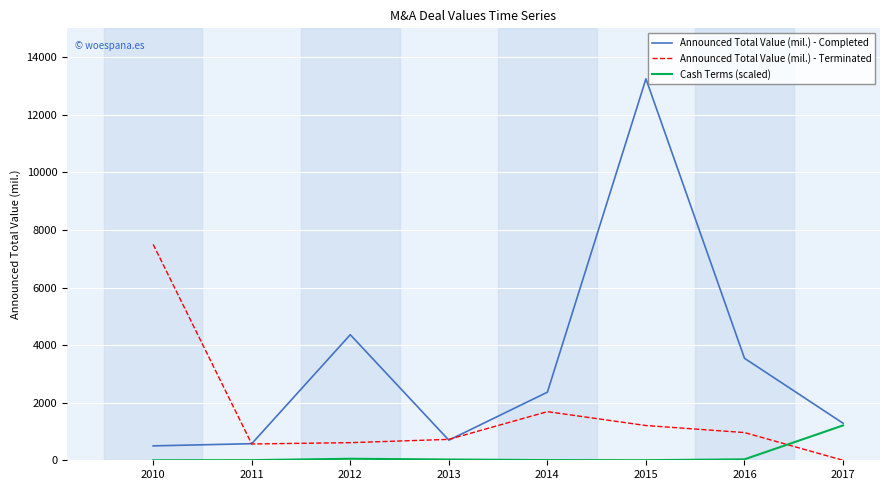

Which series has the largest range (max minus min)?

Announced Total Value (mil.) - Completed